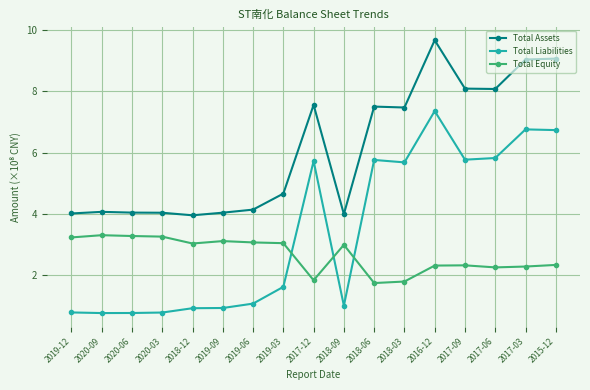

At which category is the sum across all series the highest?

2016-12